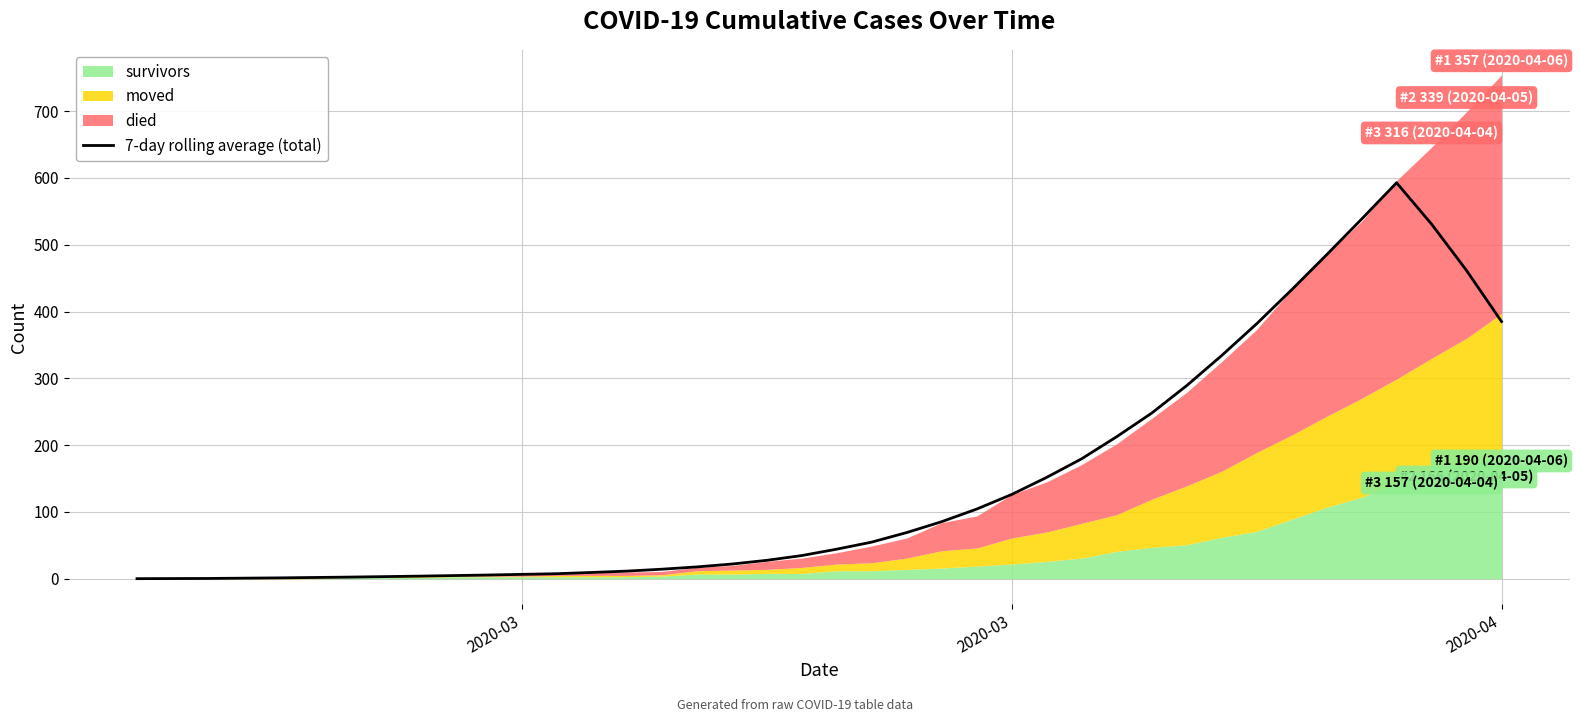

Does the chart display data point markers on the line(s)?

No